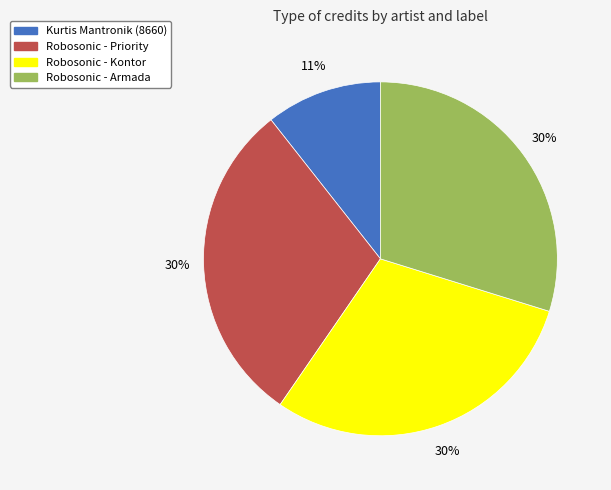

The Robosonic - Armada slice represents 41% of the pie. True or false?

False